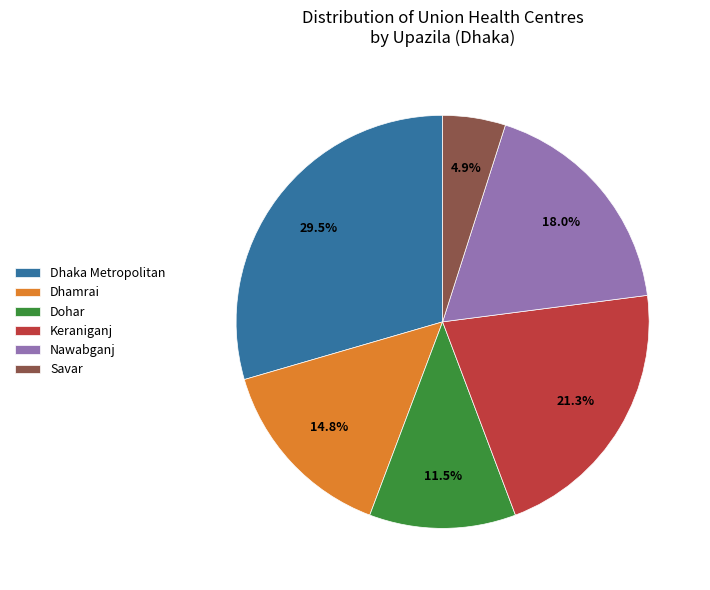

Rank the categories by value from highest to lowest.

Dhaka Metropolitan, Keraniganj, Nawabganj, Dhamrai, Dohar, Savar